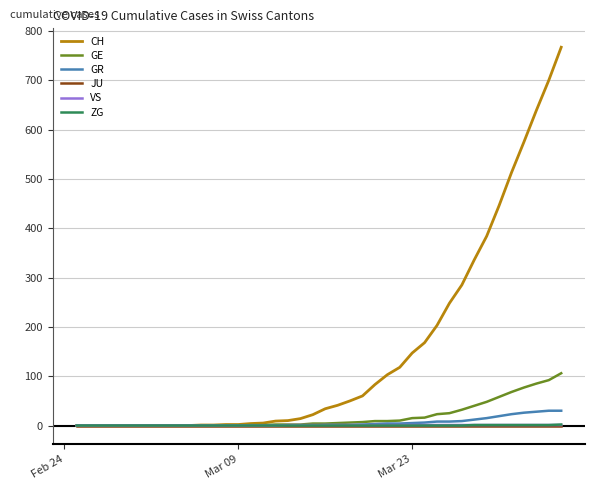

What are all the series names shown in the legend?

CH, GE, GR, JU, VS, ZG